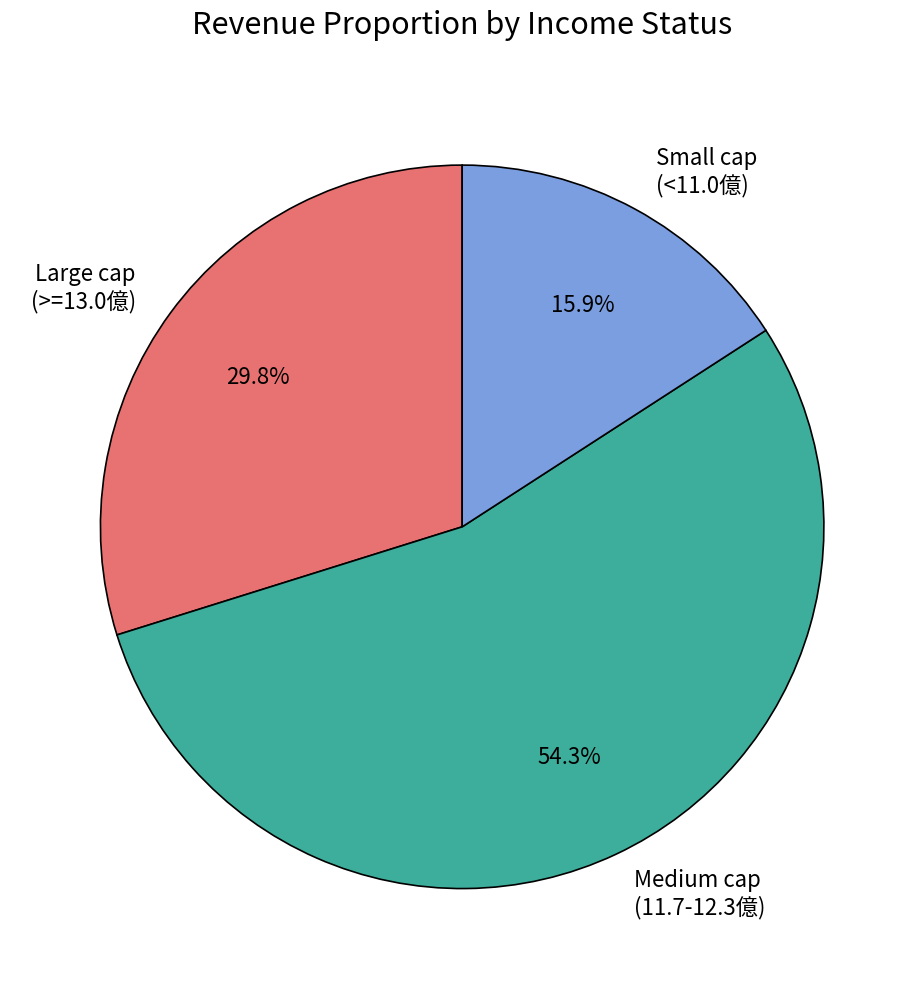

What is the largest slice in the pie chart?

Medium cap (11.7-12.3億)